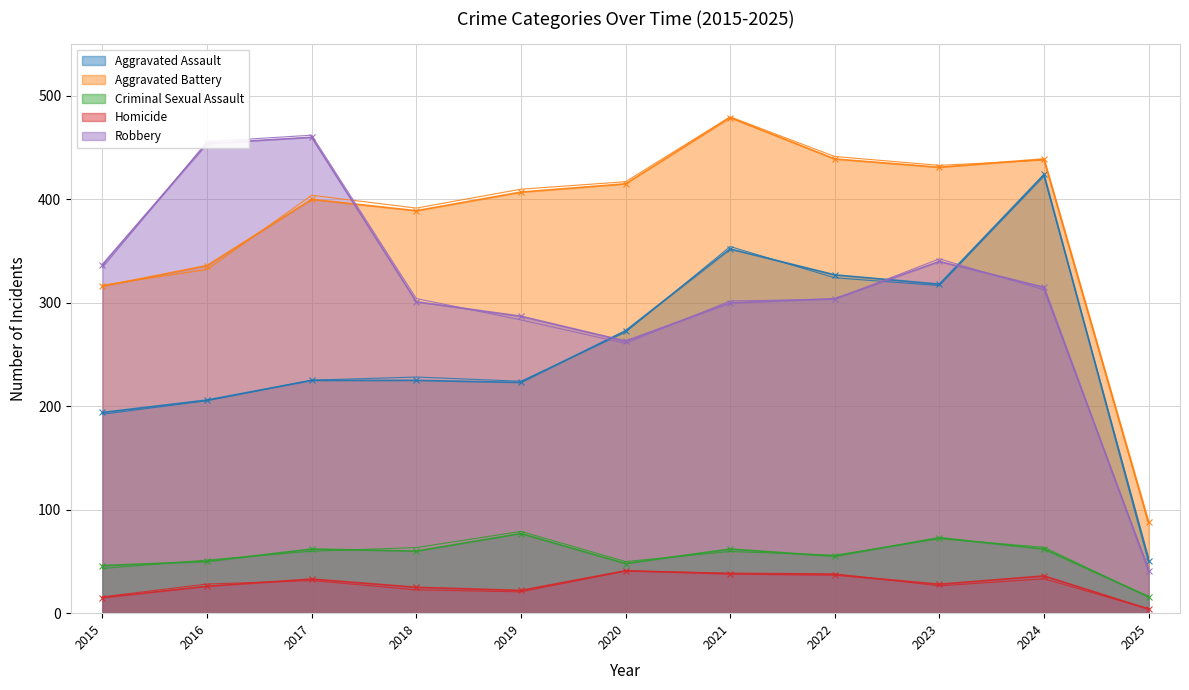

List the series in order of their peak value, highest first.

Aggravated Battery, Robbery, Aggravated Assault, Criminal Sexual Assault, Homicide